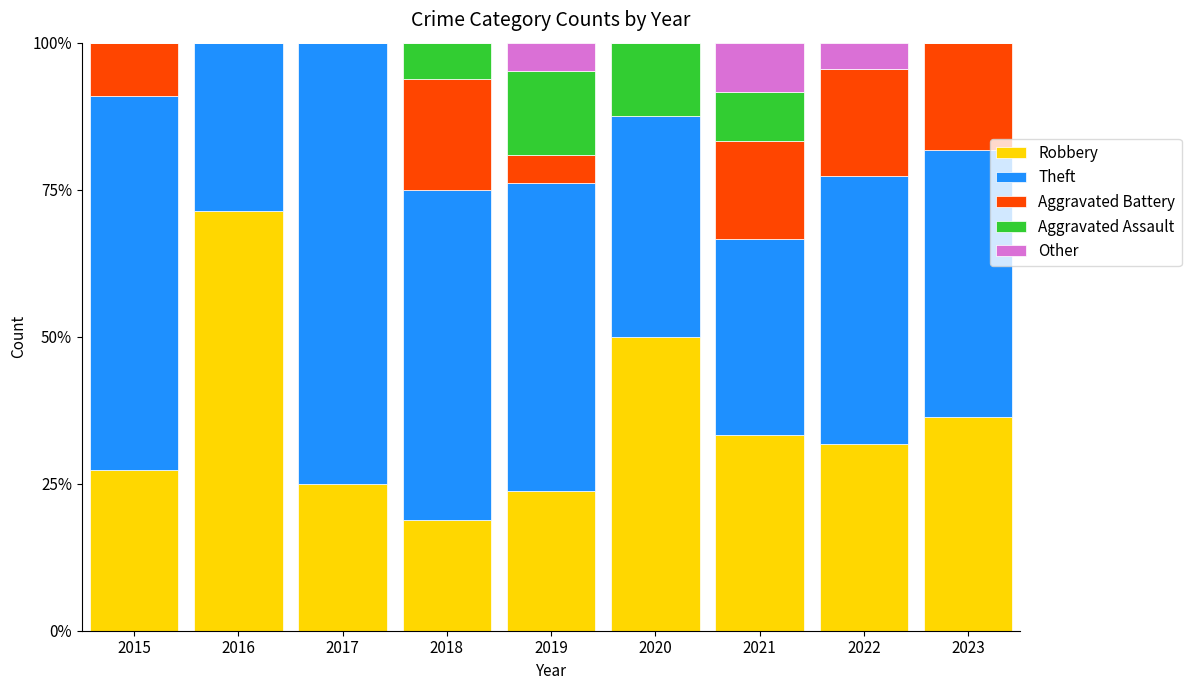

What is the difference between the second highest and second lowest values in the Aggravated Battery series?

0.2